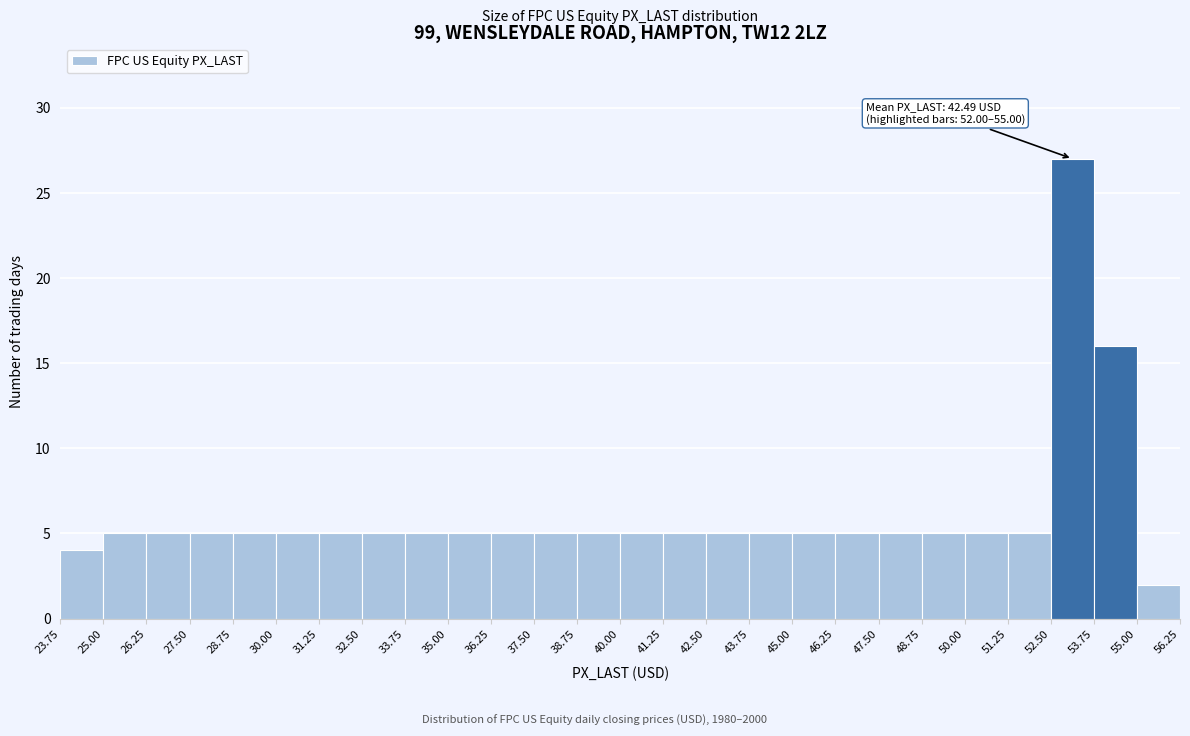

Which range on the x-axis has the tallest bar?

52.50 to 53.75